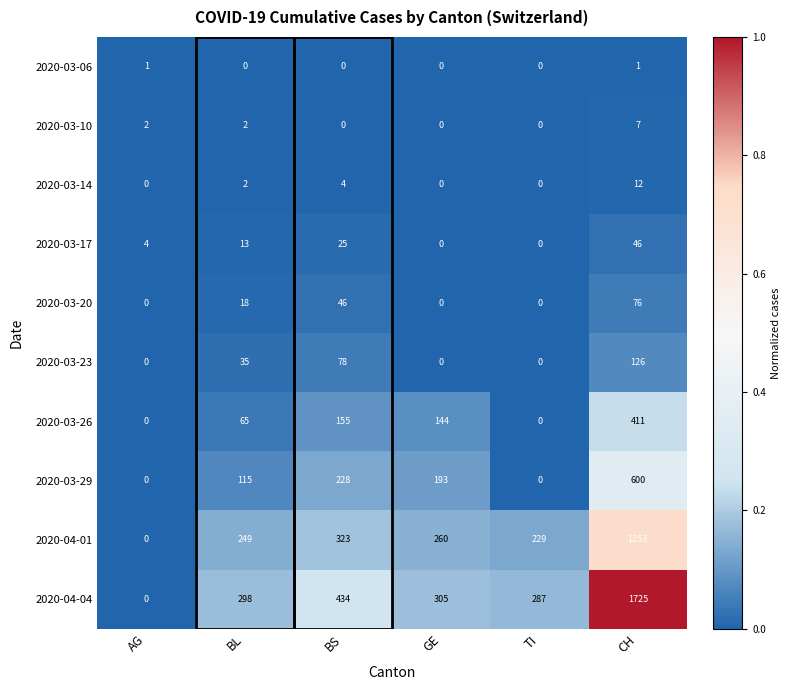

What is the sum of the 2020-03-17 values at BS and CH?

71